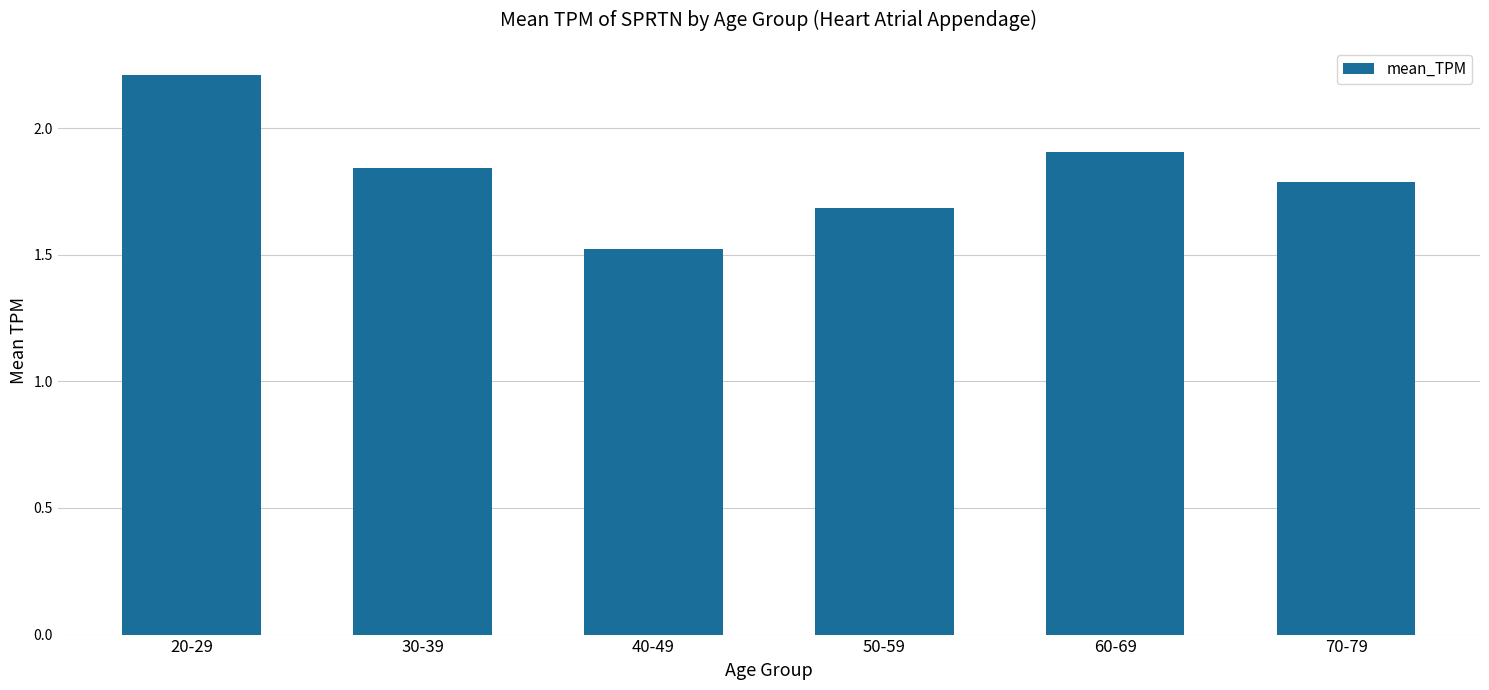

Approximately how many times larger is the value at 60-69 compared to 20-29?

0.9